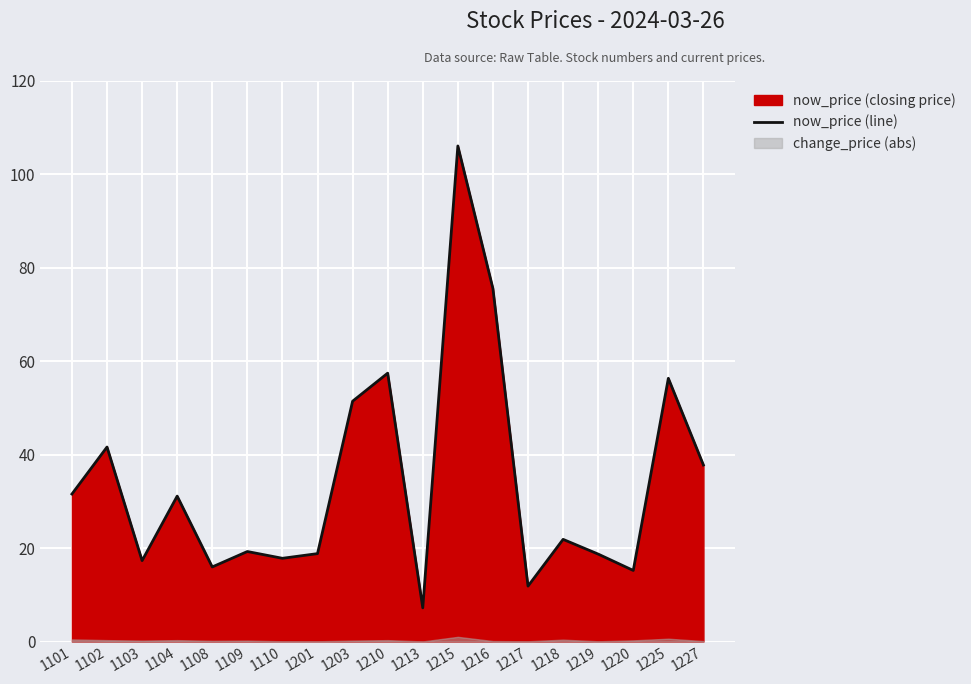

List the labels in order of value, smallest first.

1213, 1217, 1220, 1108, 1103, 1110, 1219, 1201, 1109, 1218, 1104, 1101, 1227, 1102, 1203, 1225, 1210, 1216, 1215